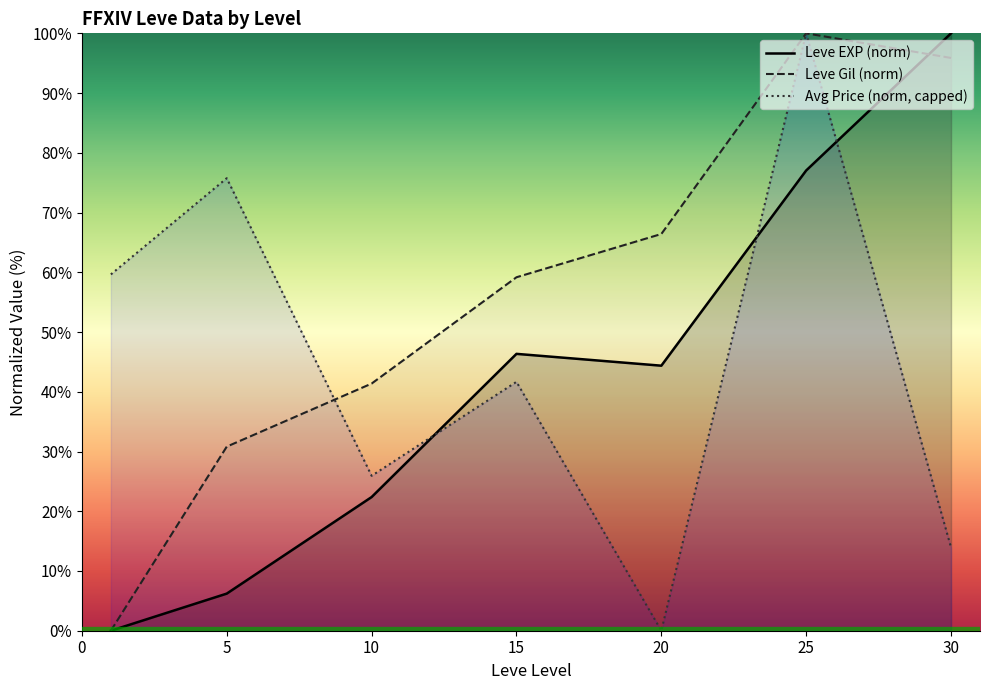

Which has a higher value, 5 or 0?

5